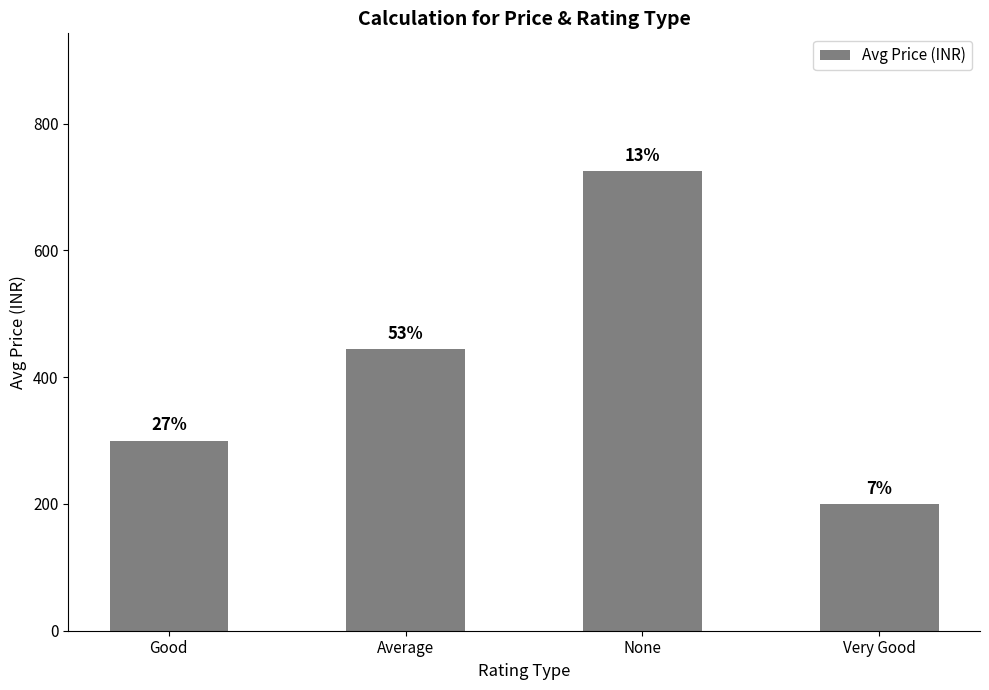

How many bars are there in total?

4